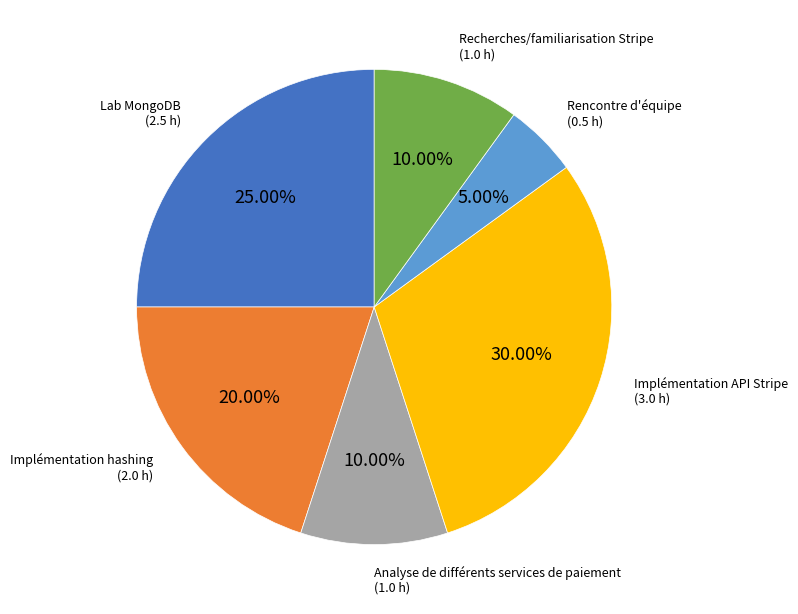

Is there any slice that represents more than half of the pie?

No